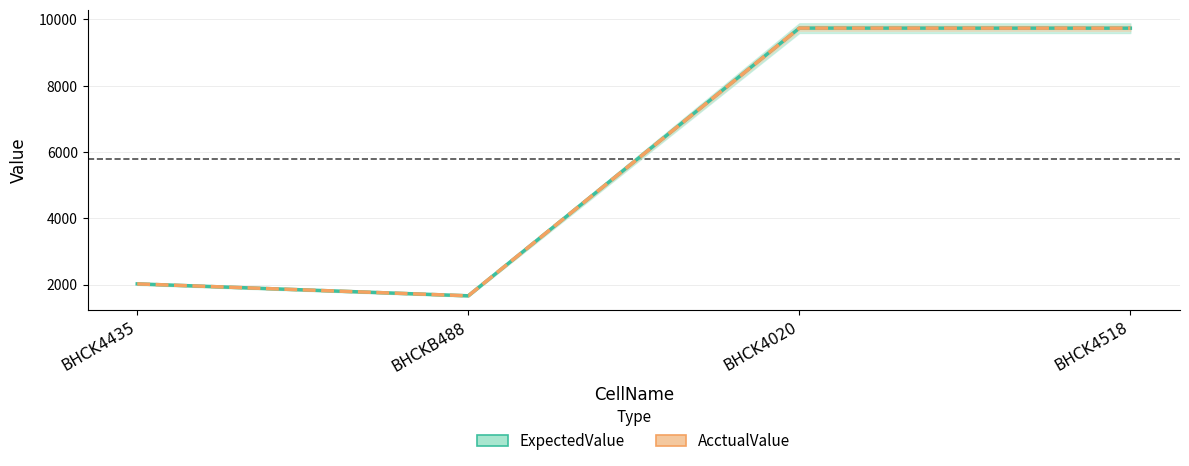

What position from the right is BHCK4020?

2